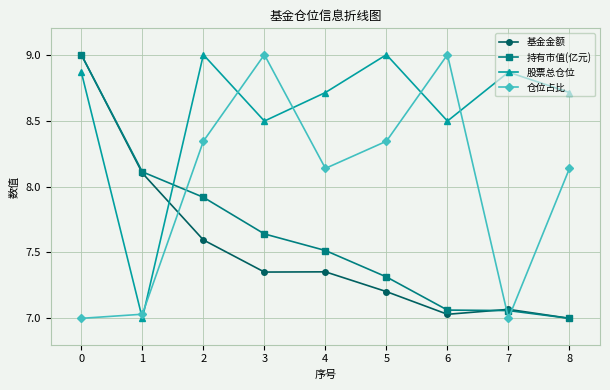

Between 3 and 4, which series saw the biggest shift?

仓位占比